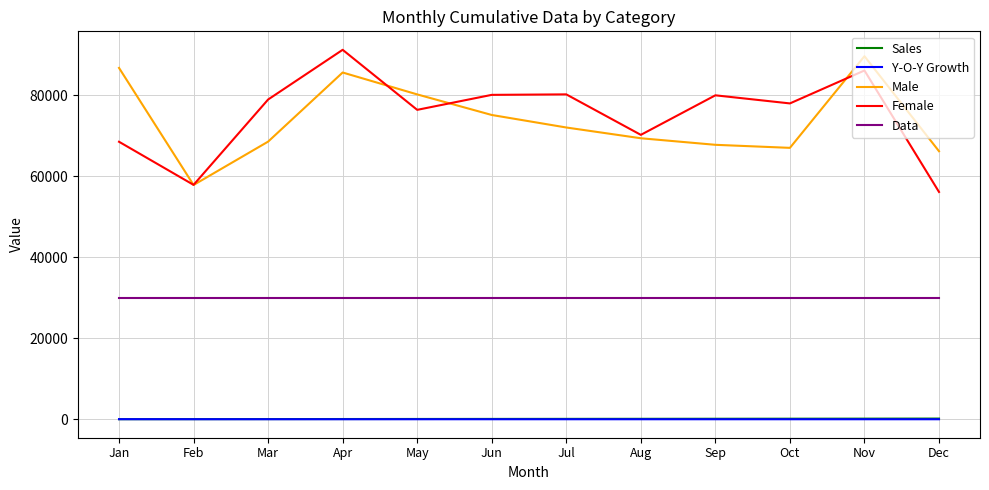

Between Jan and Feb, which series saw the biggest shift?

Male